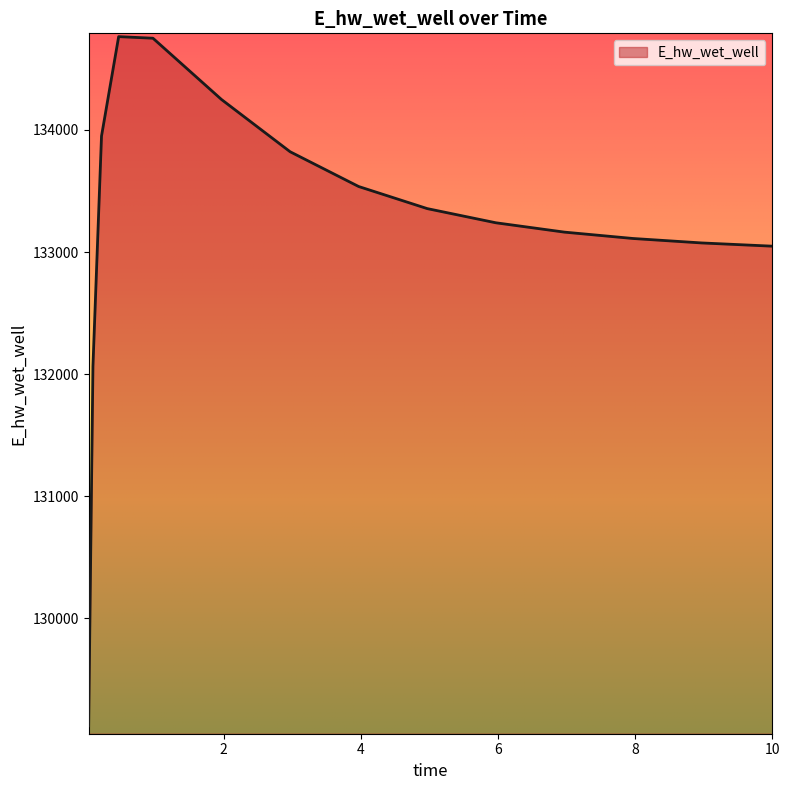

What is the greatest value displayed?

134763.7